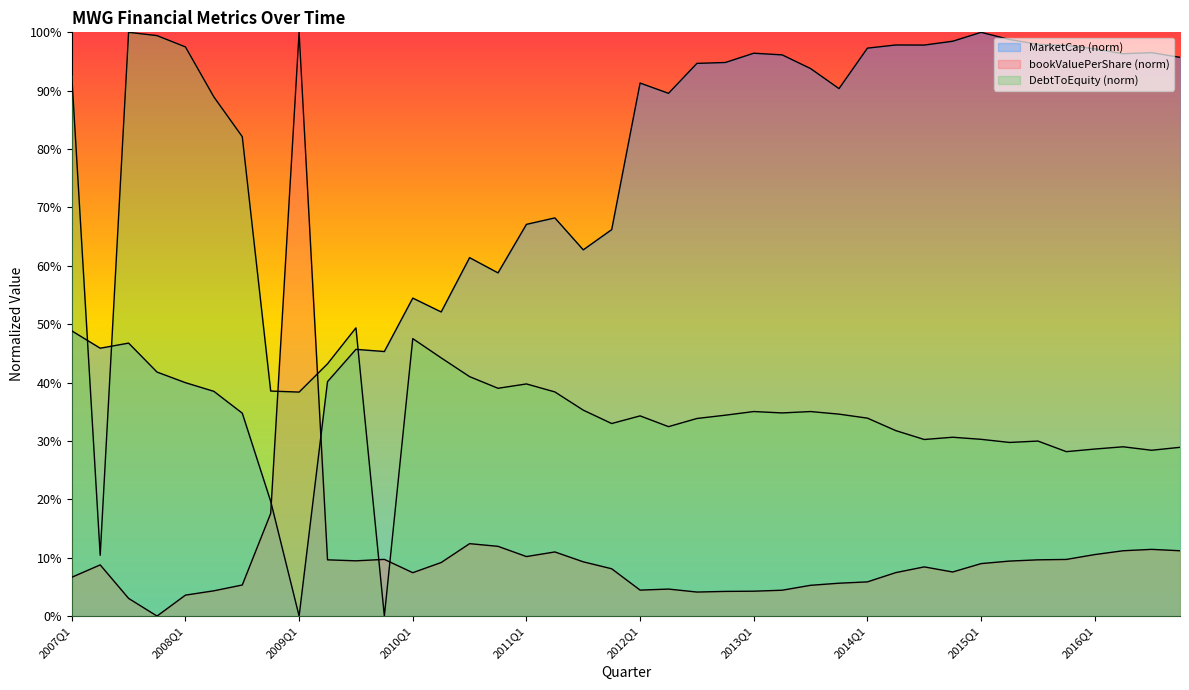

What is the label of the 35th point from the right?

2008Q2